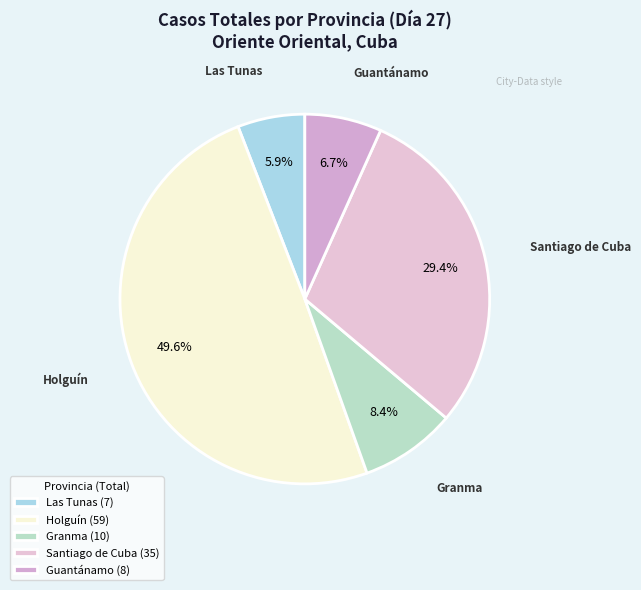

What is the total percentage of Holguín and Guantánamo?

56.3%